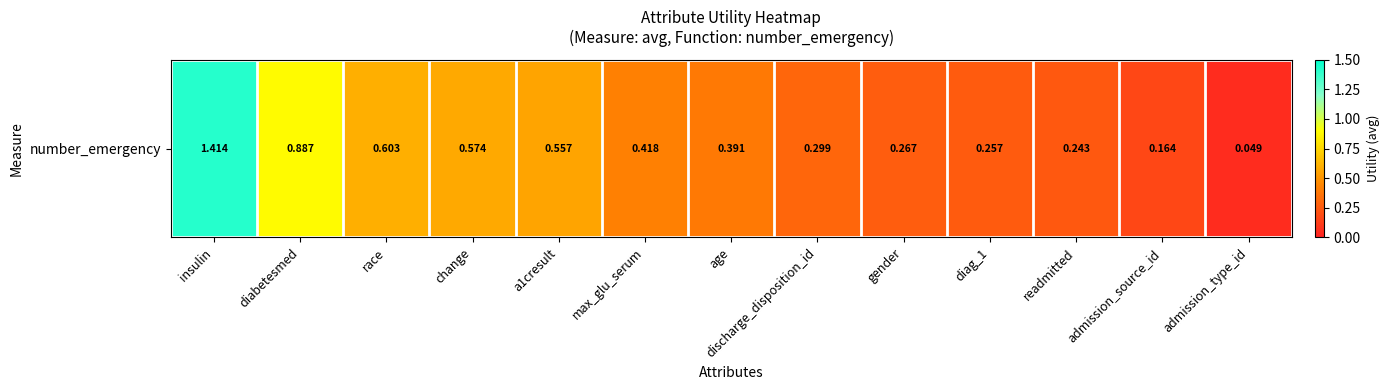

Reading left to right, transcribe all the data shown in this chart.

1.4	0.9	0.6	0.6	0.6	0.4	0.4	0.3	0.3	0.3	0.2	0.2	0.0